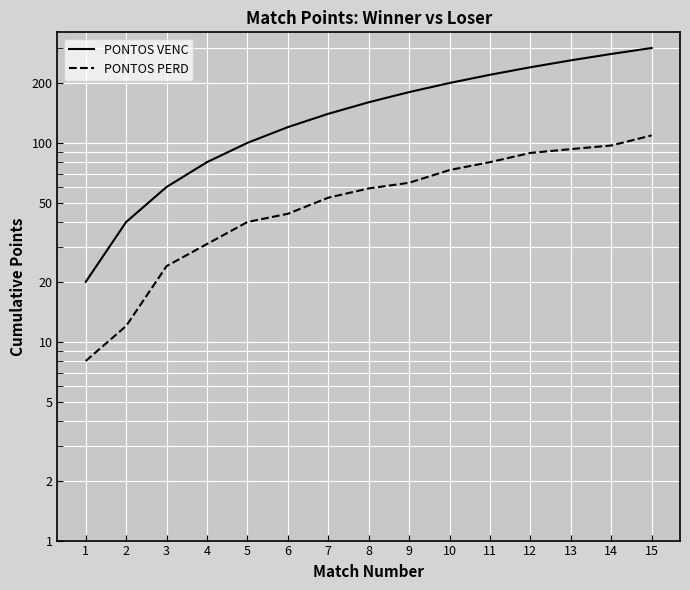

What is the difference between the maximum and second lowest values in the PONTOS PERD series?

97